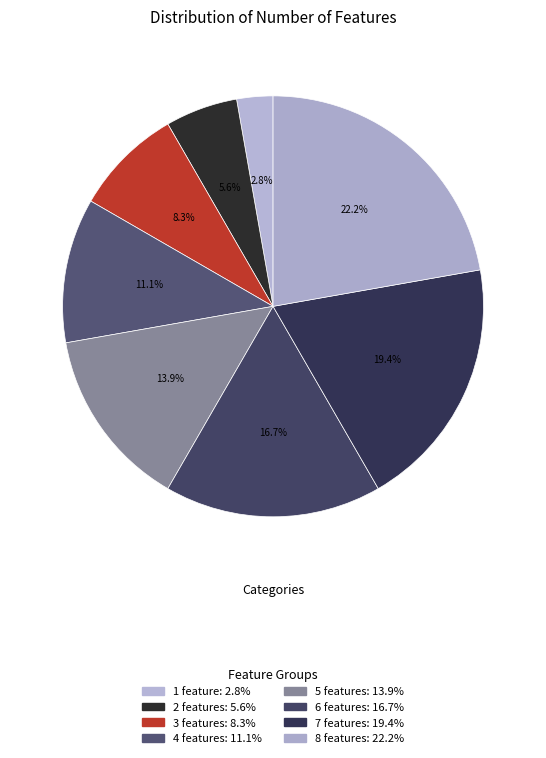

How many segments does this pie chart have?

8